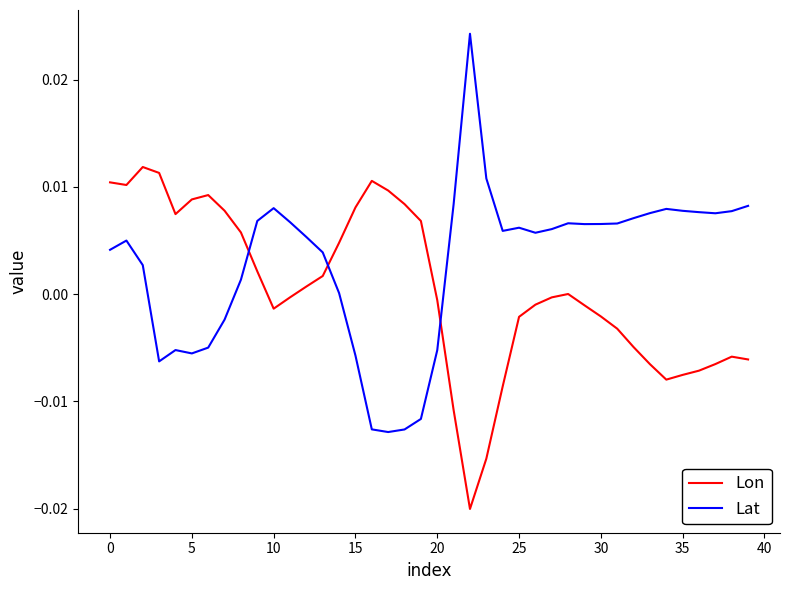

Count the number of data series in this chart.

2